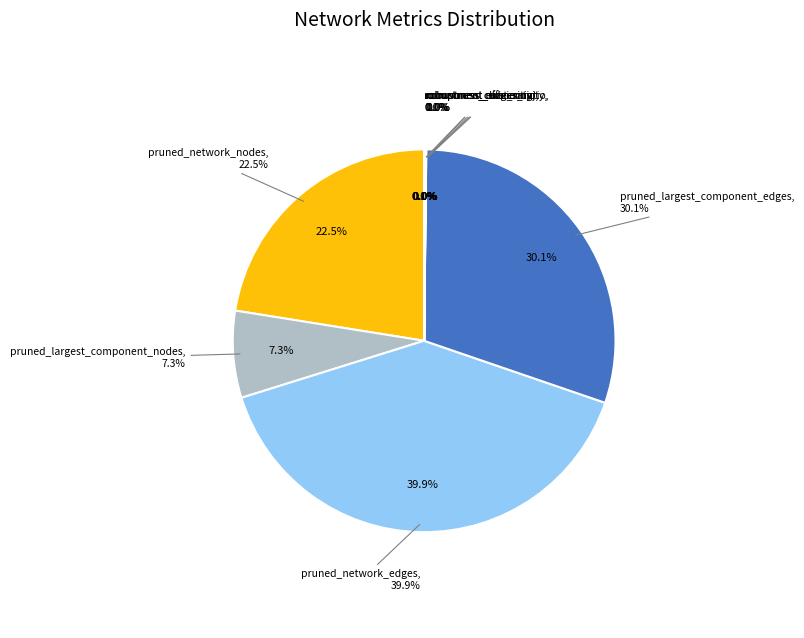

Is there a majority slice in this chart?

No